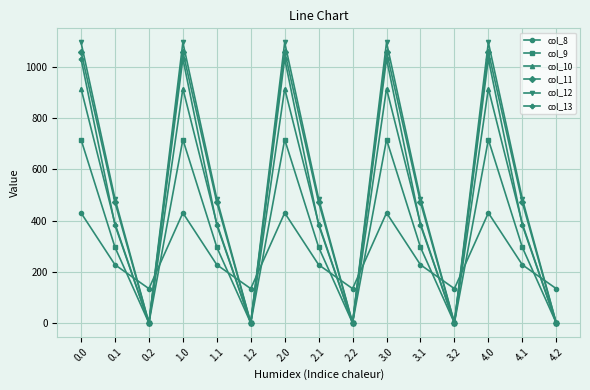

What is the greatest value displayed?

1096.7